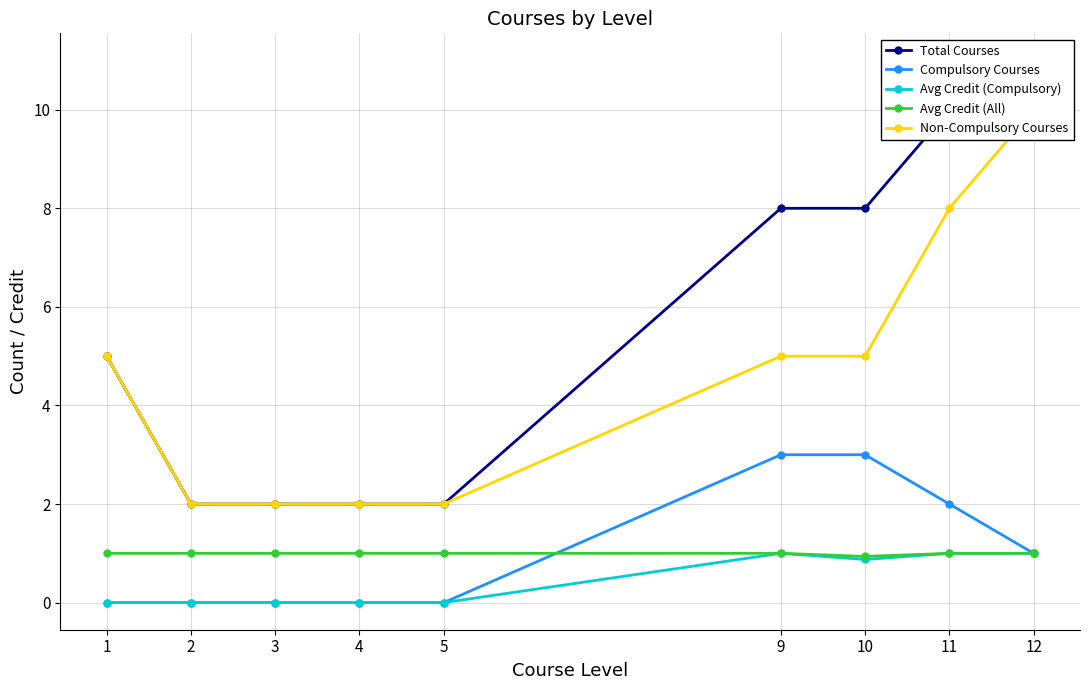

What is the sum of the Avg Credit (Compulsory) values at 2 and 10?

0.9